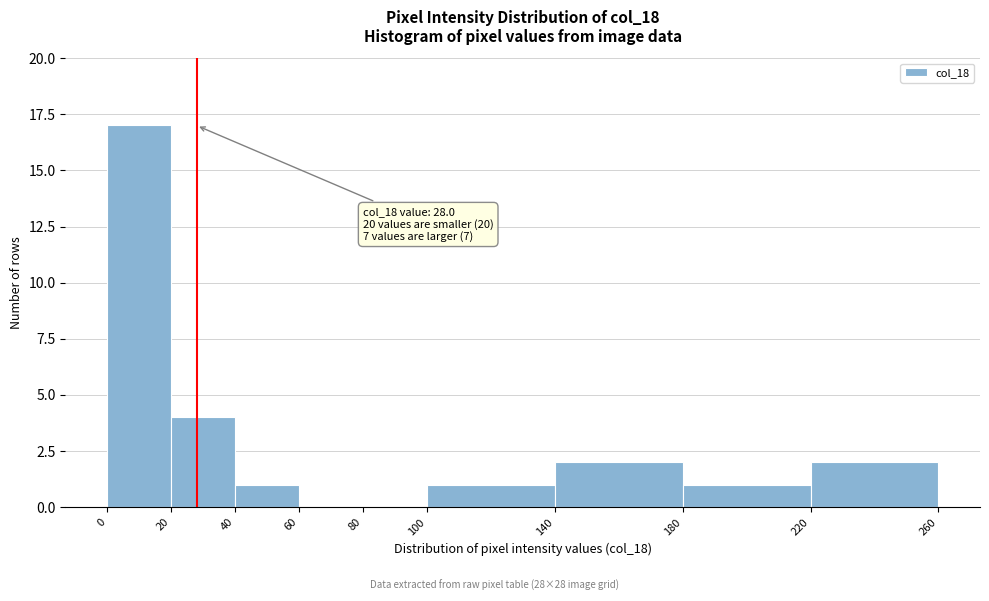

Which range on the x-axis has the tallest bar?

0 to 20